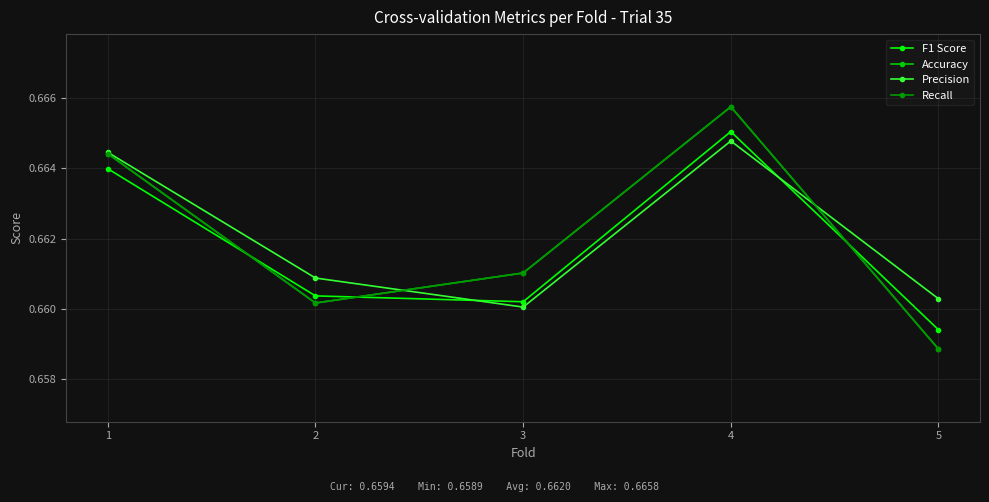

Between 2 and 1, which is larger?

1